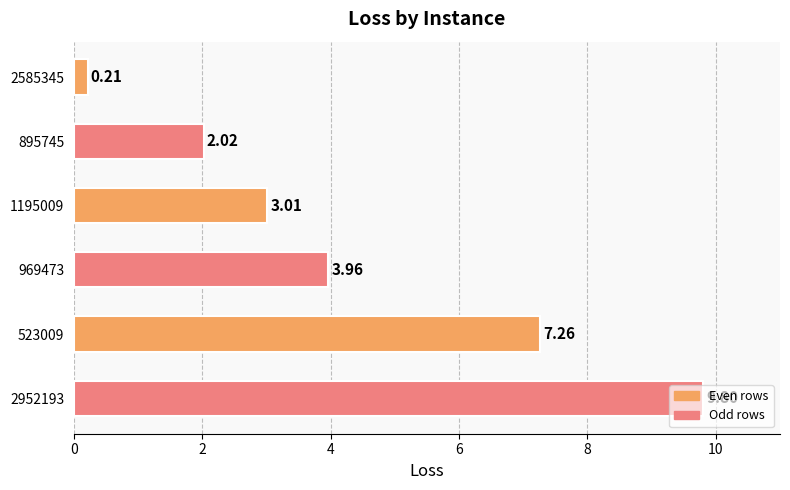

Approximately how many times larger is the value at 895745 compared to 523009?

0.3